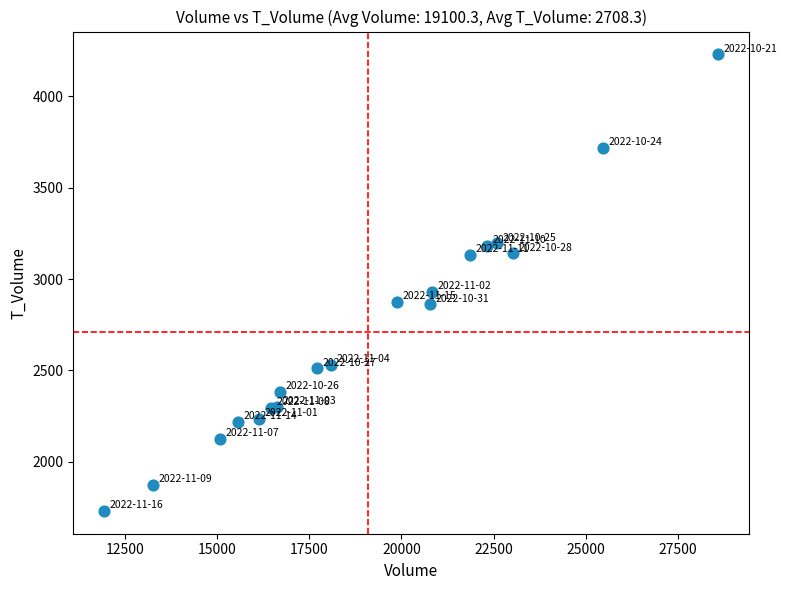

What Y value in the scatter plot is closest to 2980?

2928